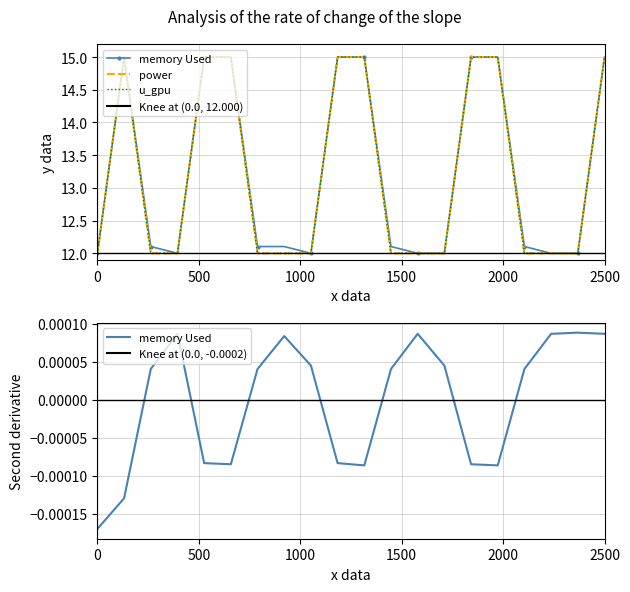

What is the smallest value displayed?

12.0